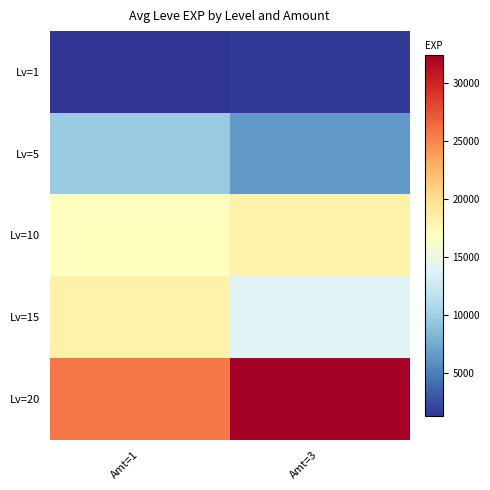

At how many categories does at least one series exceed 25743?

1